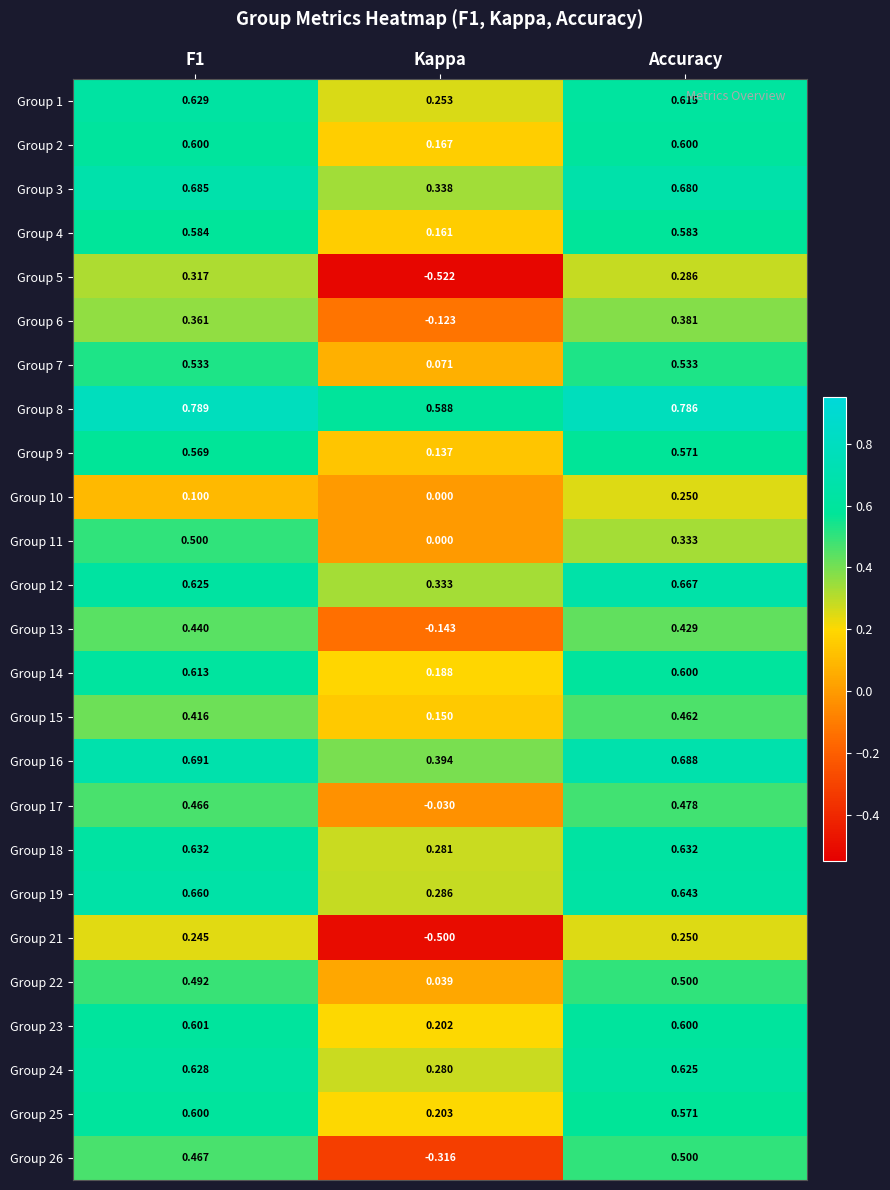

At which label does Group 9 reach its minimum?

Kappa